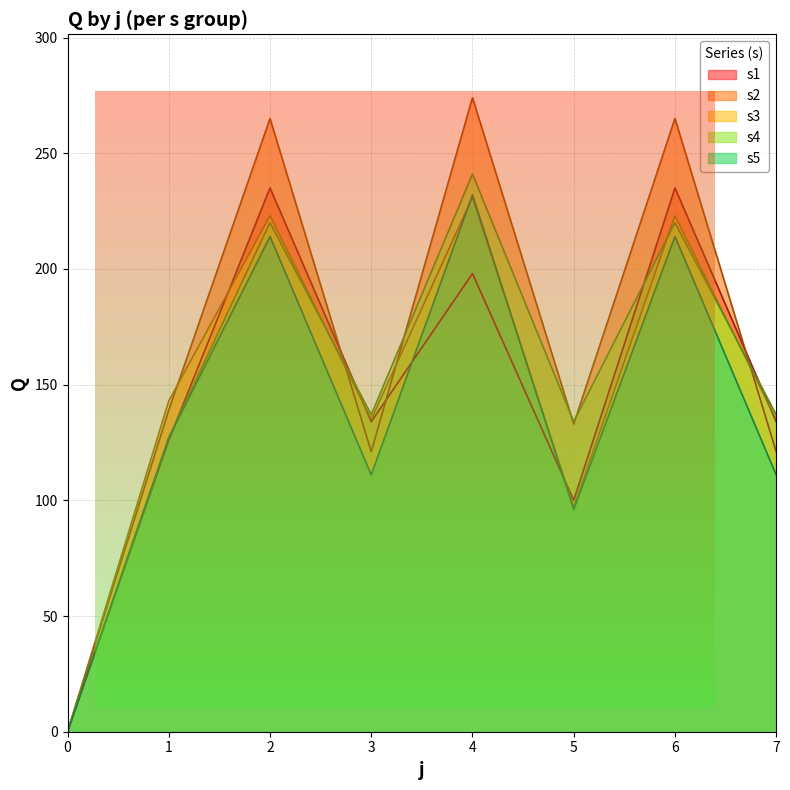

At which category does the chart reach its peak across all series?

4